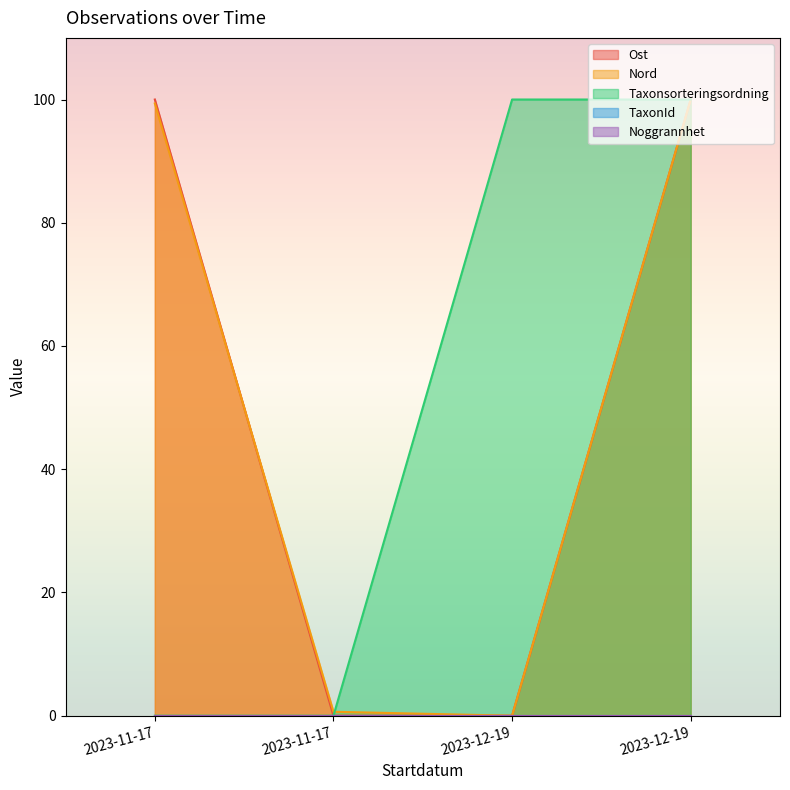

How many intersections are there between Taxonsorteringsordning and Nord?

1